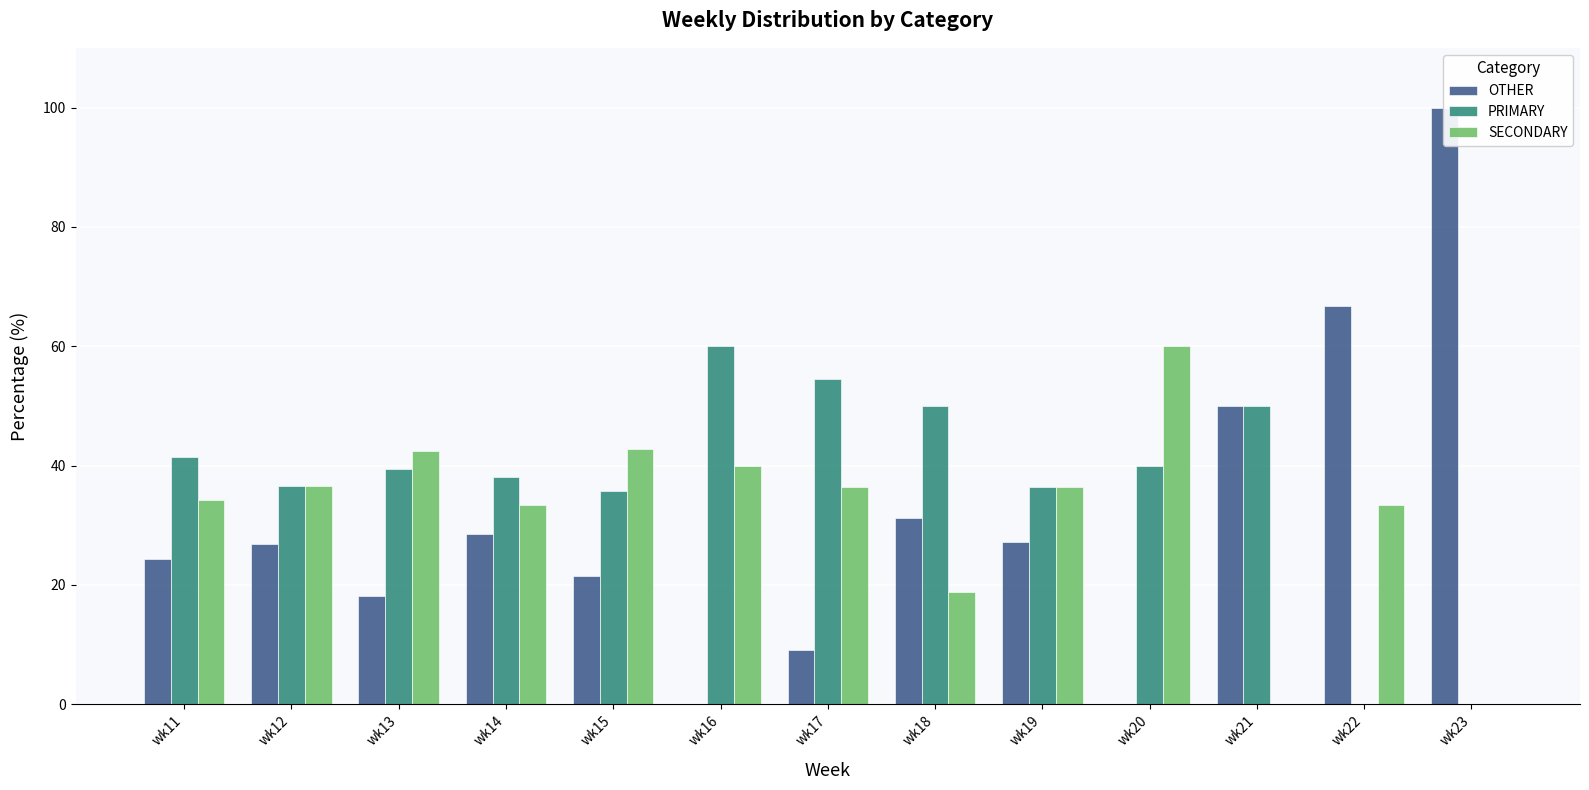

How many categories are shown in the chart?

13